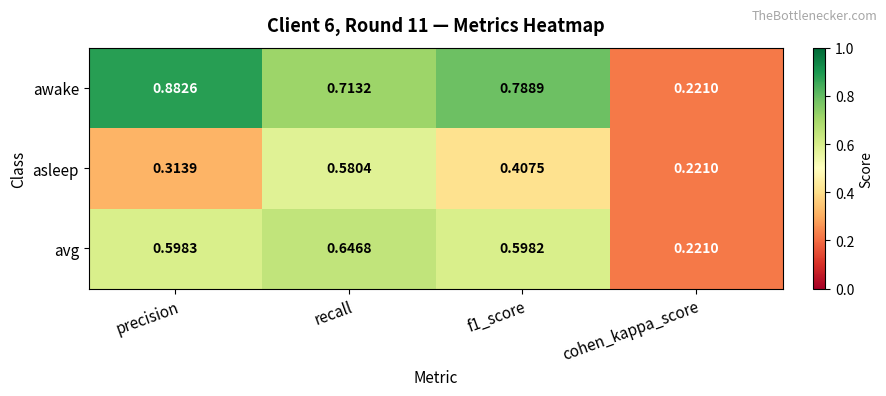

Which series changed the most between recall and f1_score?

asleep